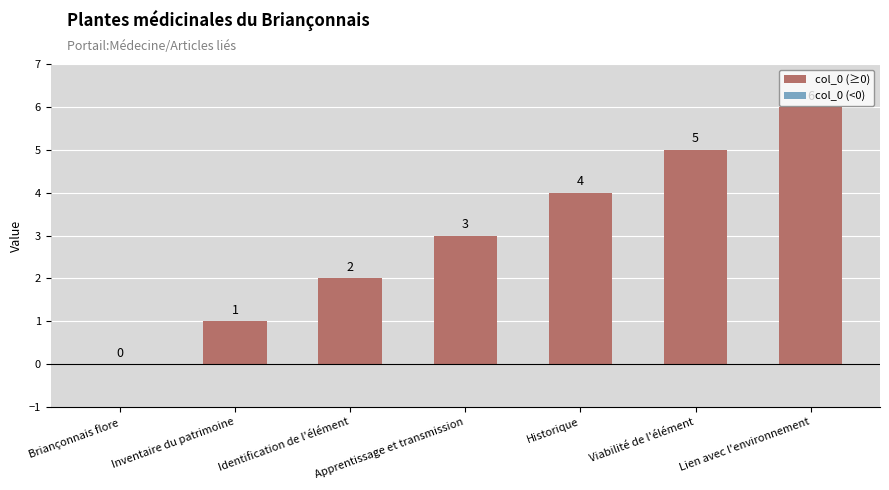

What is the sum of all values?

21